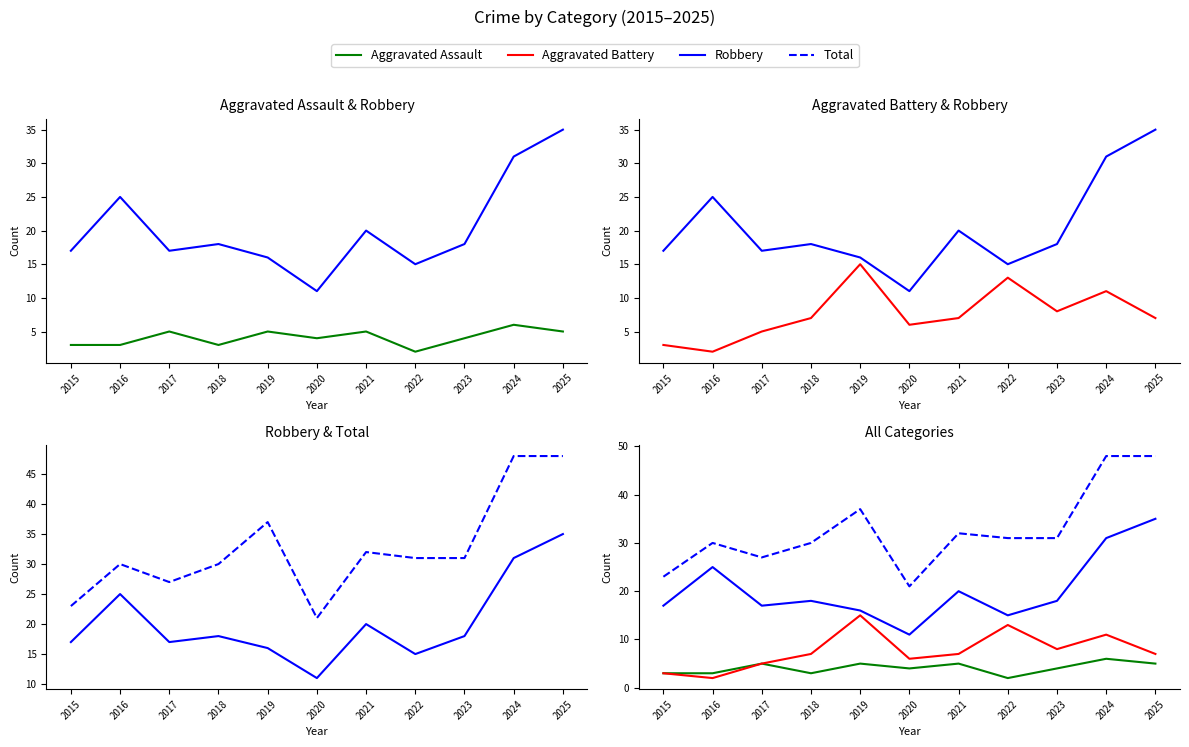

What is the difference between the Aggravated Battery values at 2018 and 2016?

5